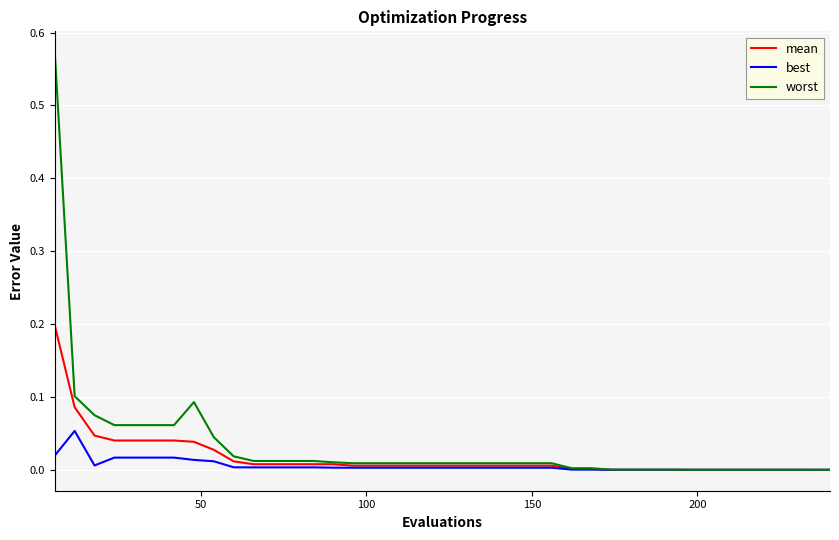

Rank the series by their maximum value, from highest to lowest.

worst, mean, best